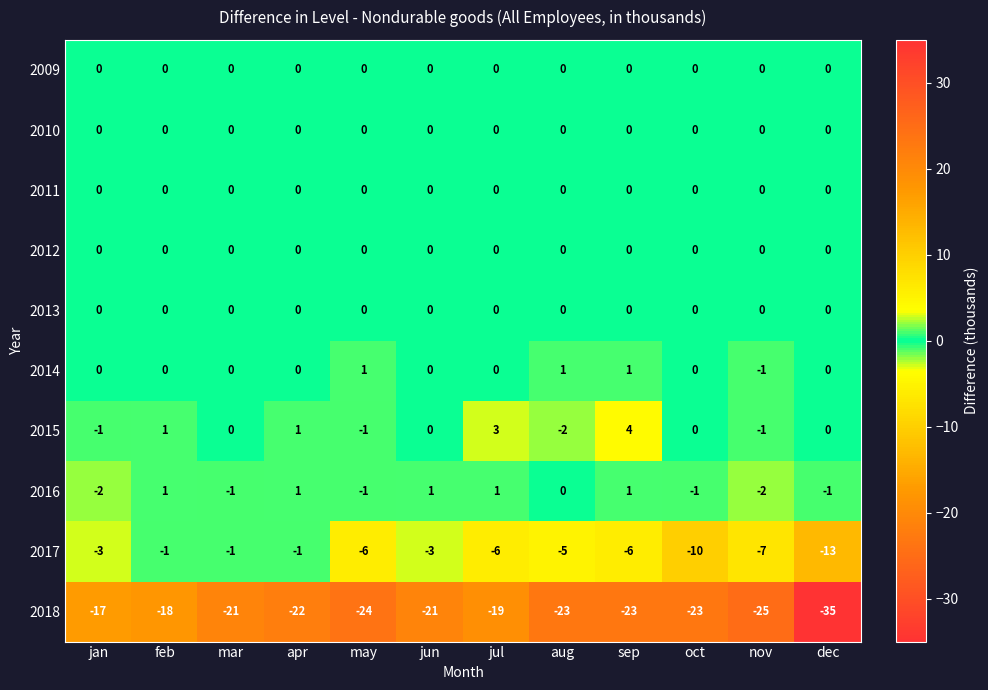

What is the difference between the second highest and minimum values in the 2018 series?

17